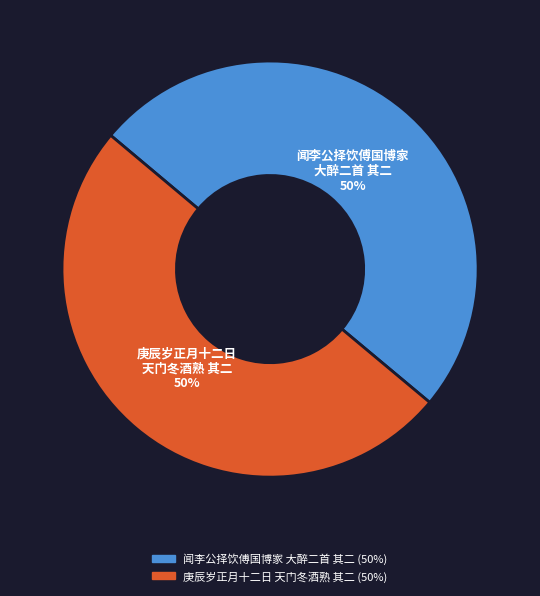

To the nearest percent, what is the average slice percentage?

50%